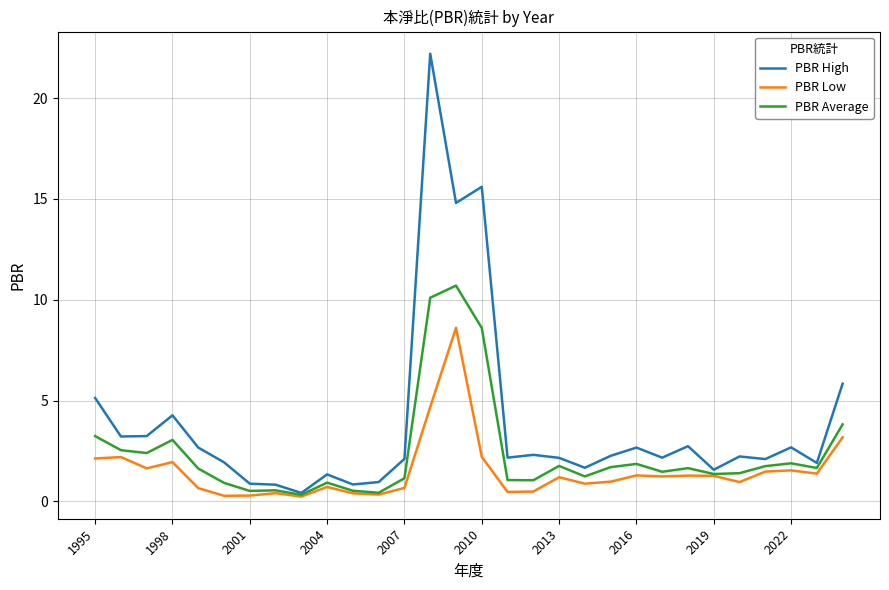

Rank the series by their maximum value, from lowest to highest.

PBR Low, PBR Average, PBR High